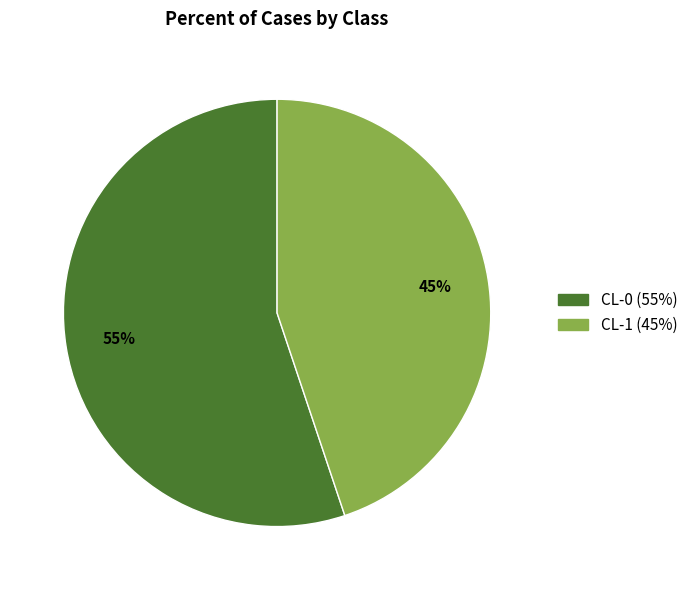

Between CL-1 and CL-0, which is larger?

CL-0